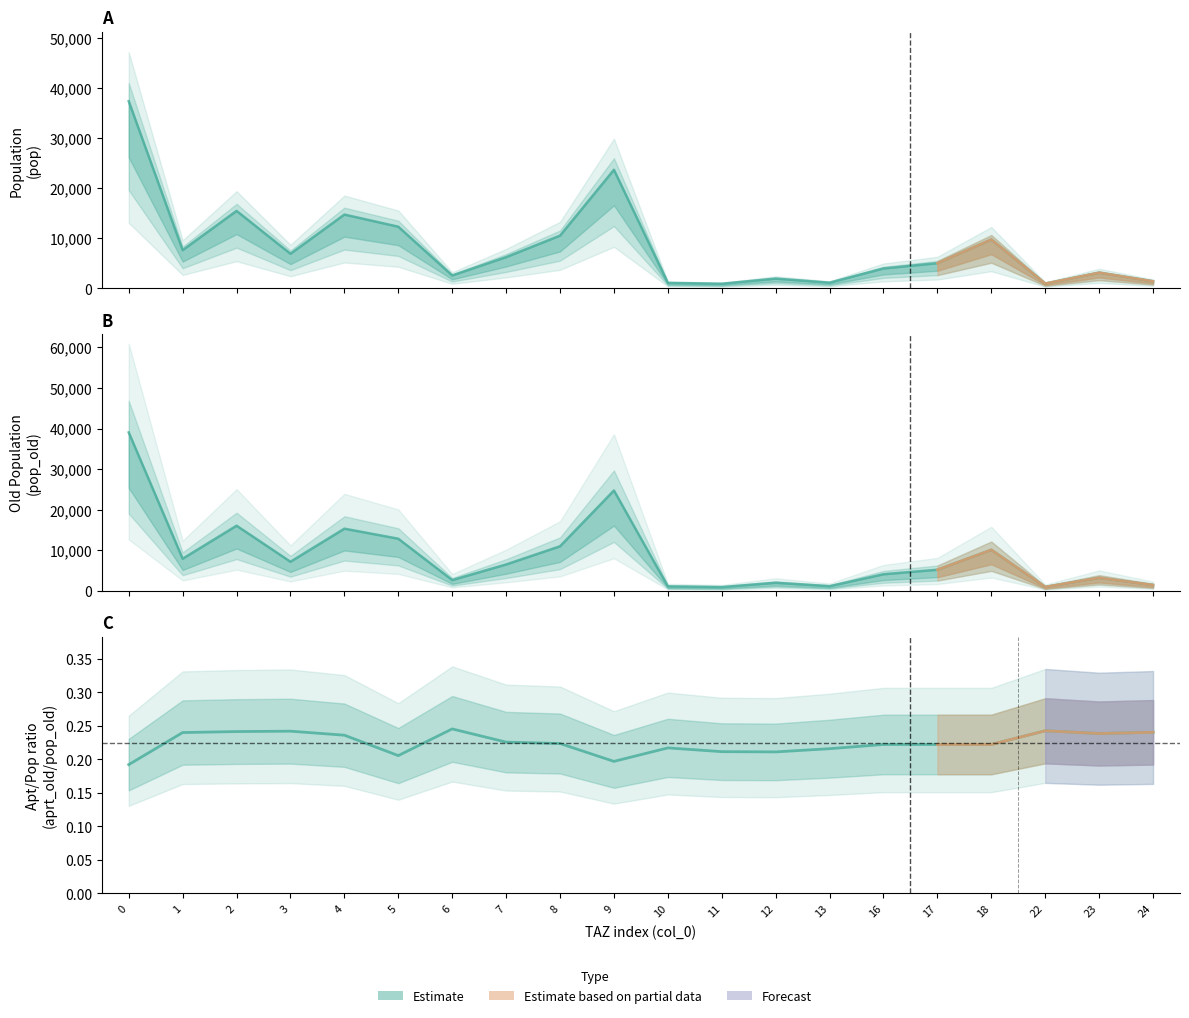

Rank the categories by pop value from highest to lowest.

0, 9, 2, 4, 5, 8, 18, 1, 3, 7, 17, 16, 23, 6, 12, 24, 13, 10, 22, 11